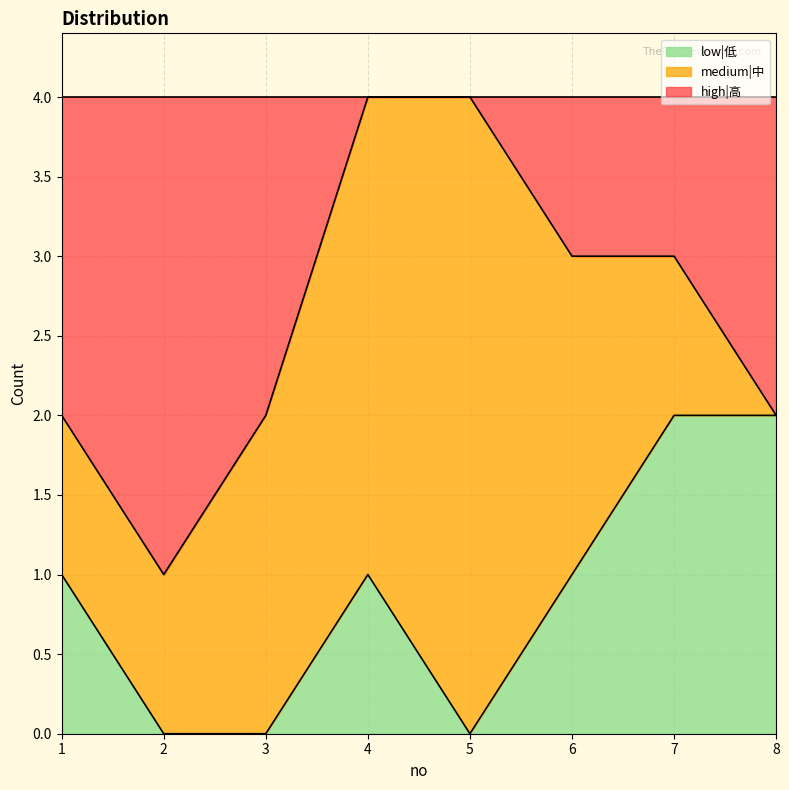

What is the total value across all series at 7?

4